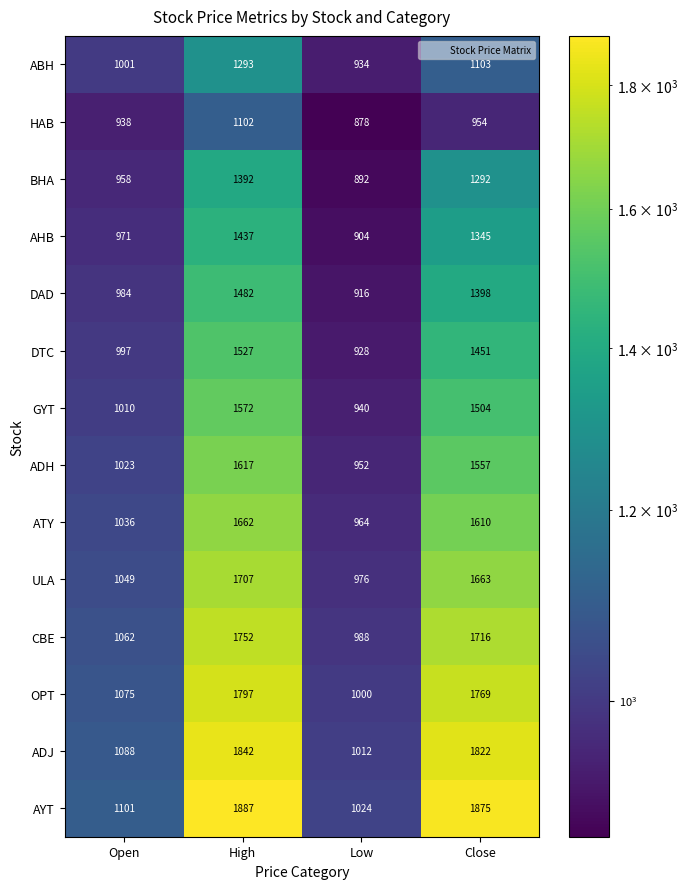

What is the sum of the GYT values at Low and Open?

1950